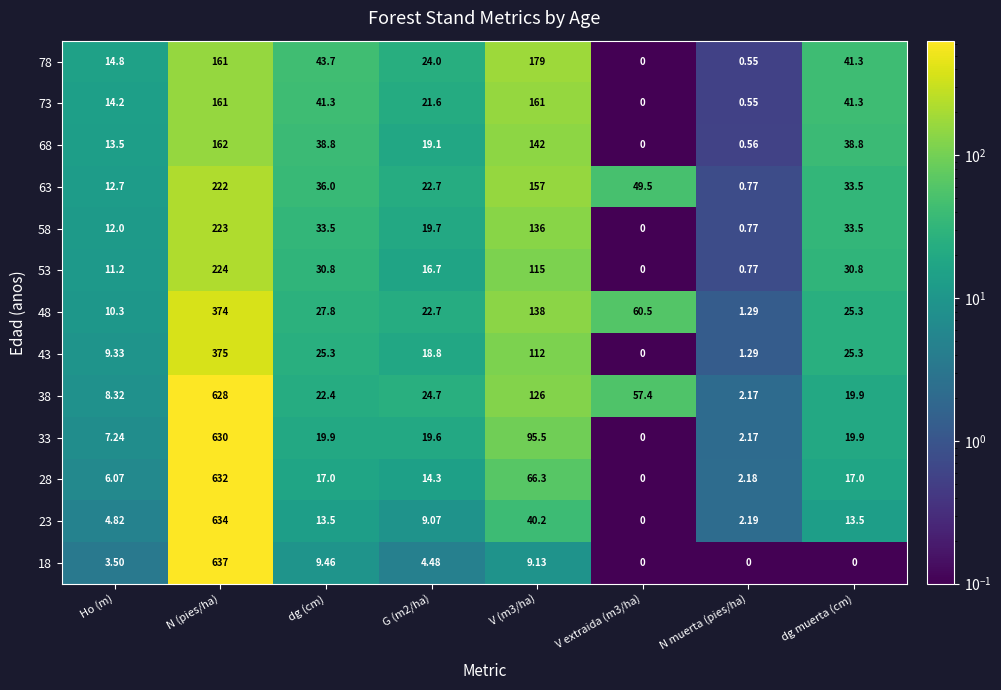

How many categories are shown in the chart?

8